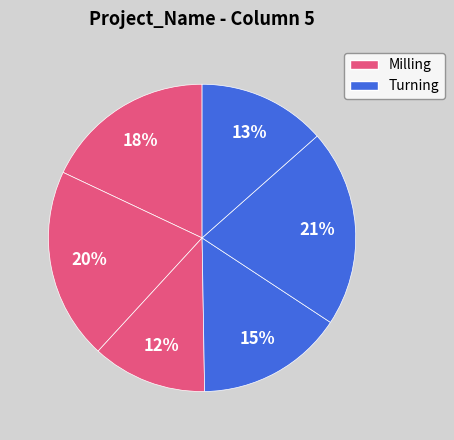

How many slices are in this pie chart?

6